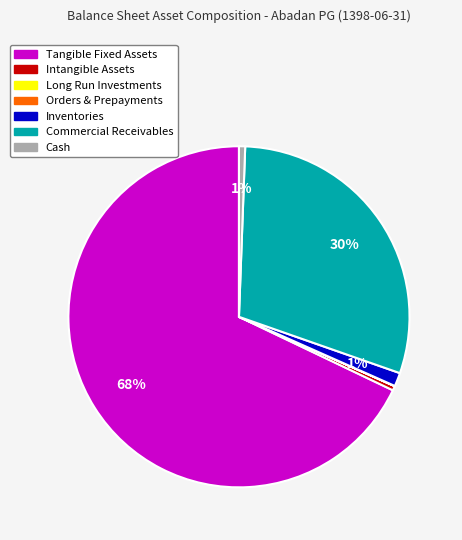

Which slice is the largest?

Tangible Fixed Assets